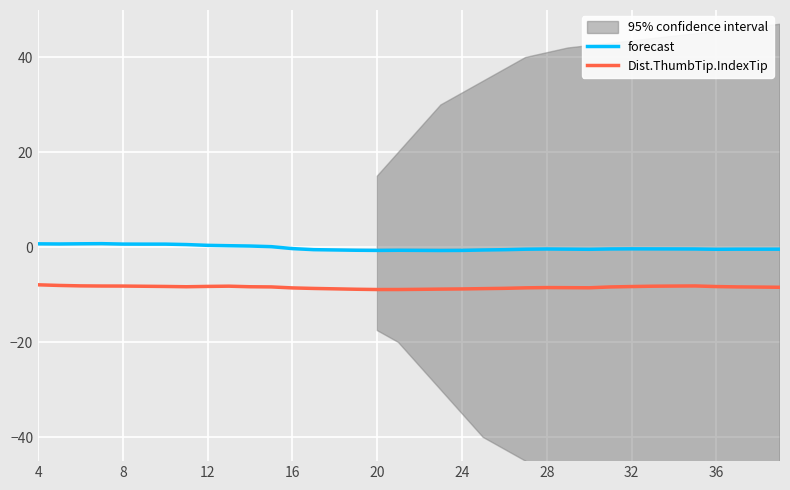

Read the forecast value at 35.

-0.3